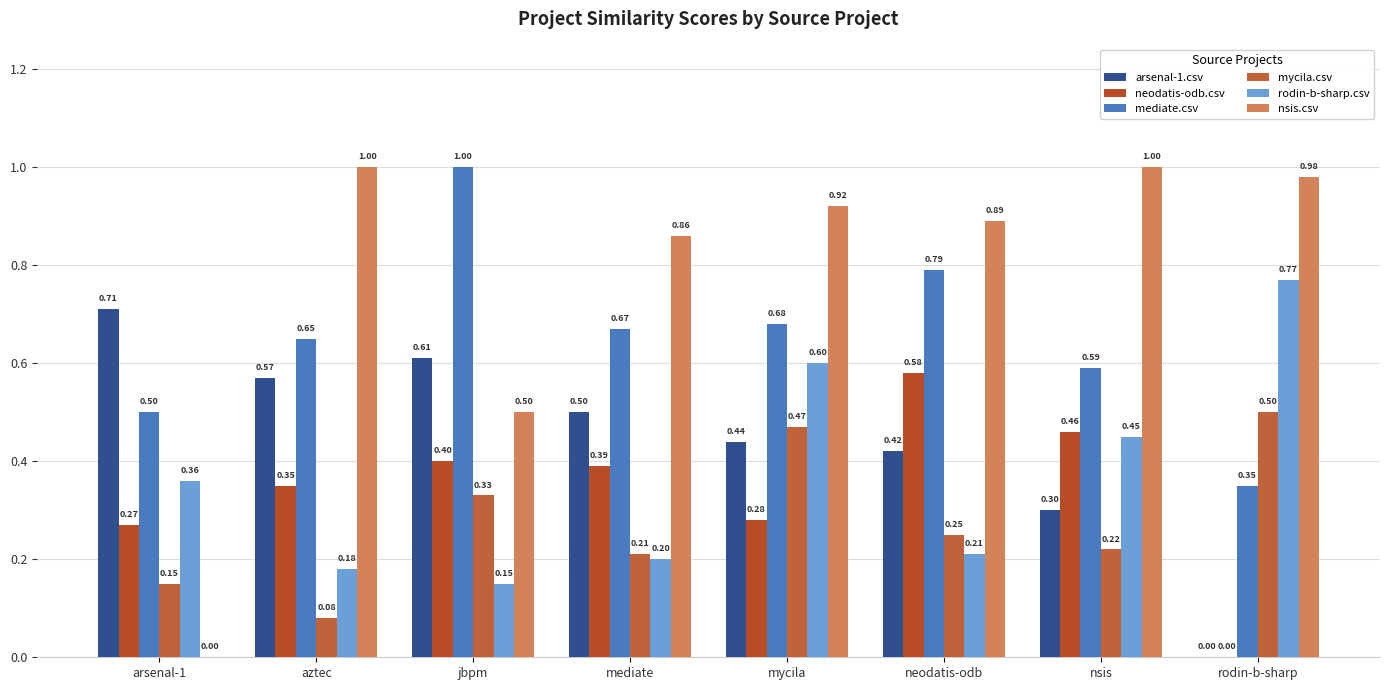

What is the sum of the nsis.csv values at nsis and jbpm?

1.5